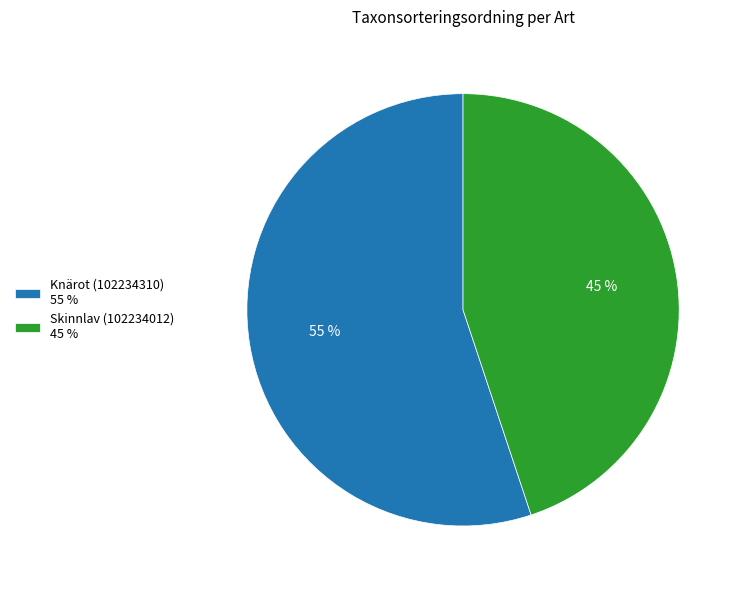

Is it true that Skinnlav (102234012) is 45% of the pie?

True